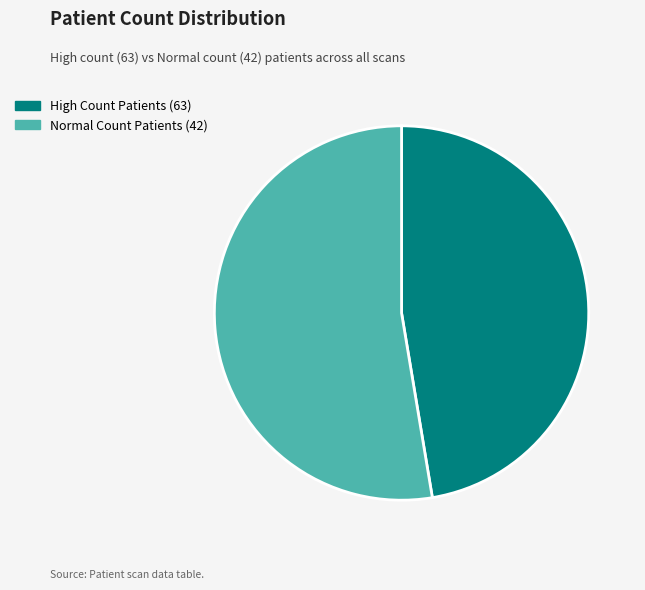

Is the sum of Normal Count Patients (42) and High Count Patients (63) greater than half?

Yes